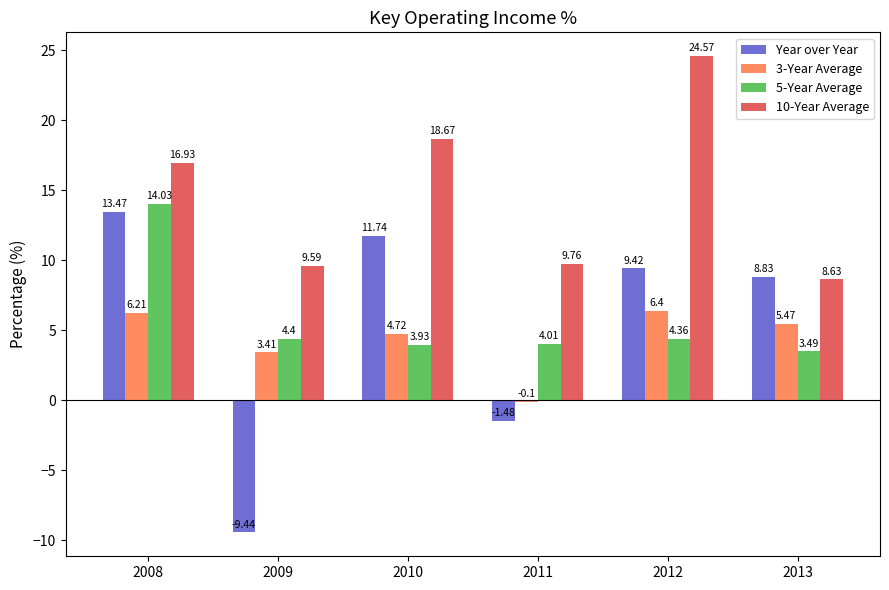

What is the total value across all series at 2011?

12.2